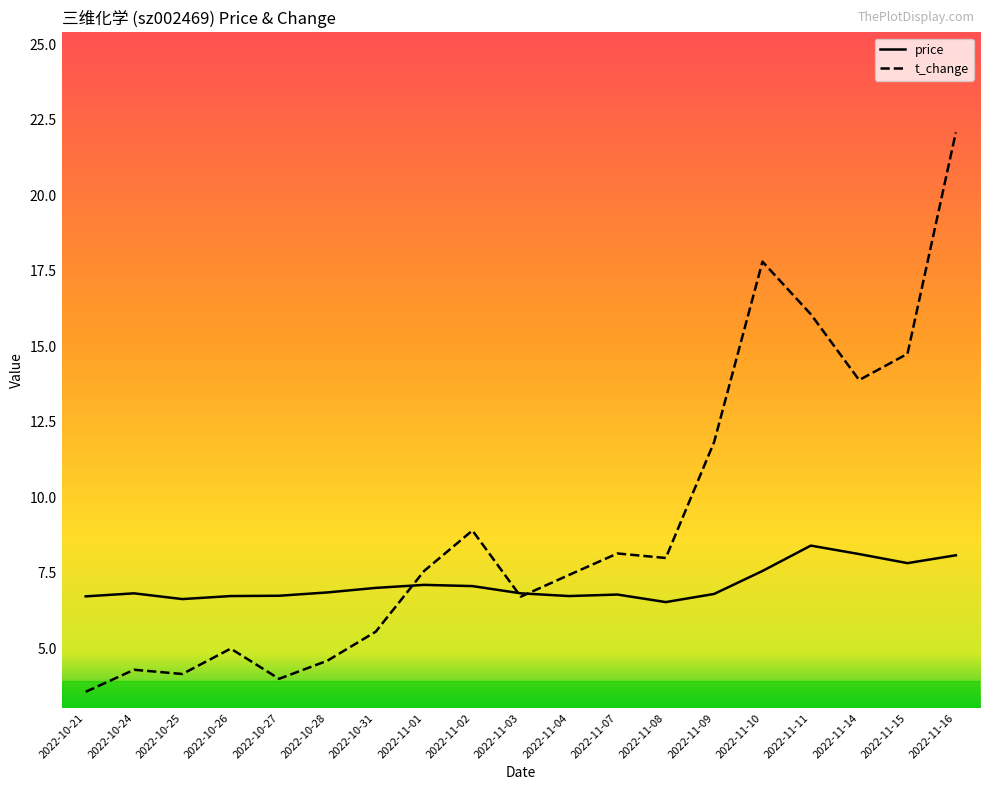

What is the sum of the price values at 2022-11-11 and 2022-11-16?

16.5